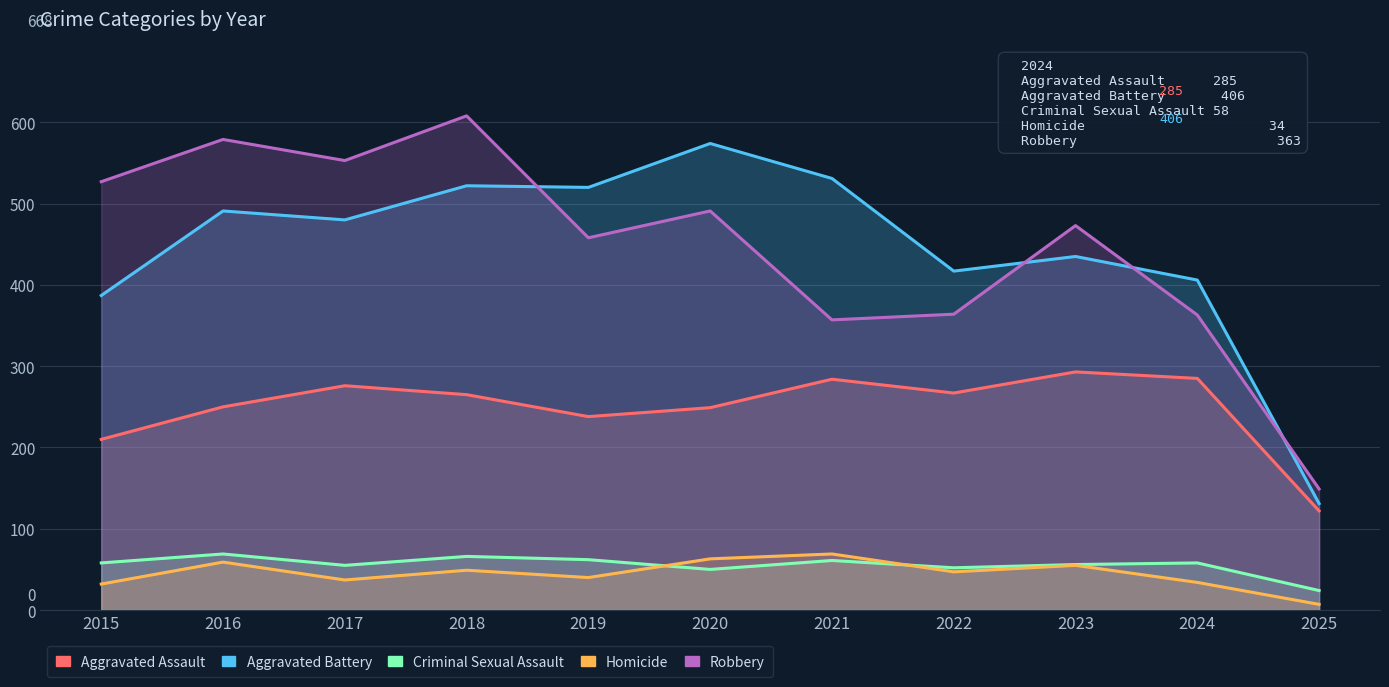

What is the minimum value shown in the chart?

7